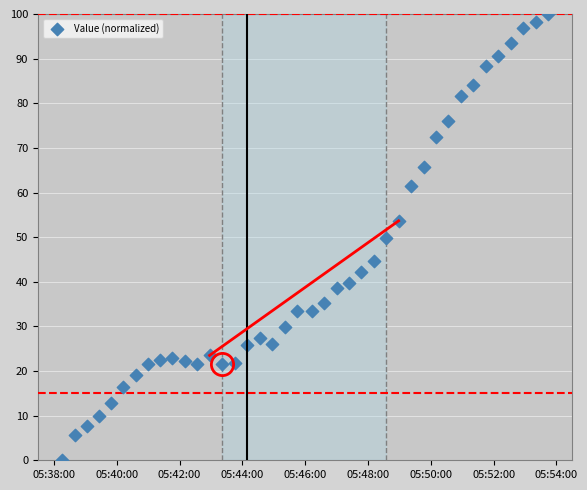

What is the range of Y values (max minus min)?

100.0